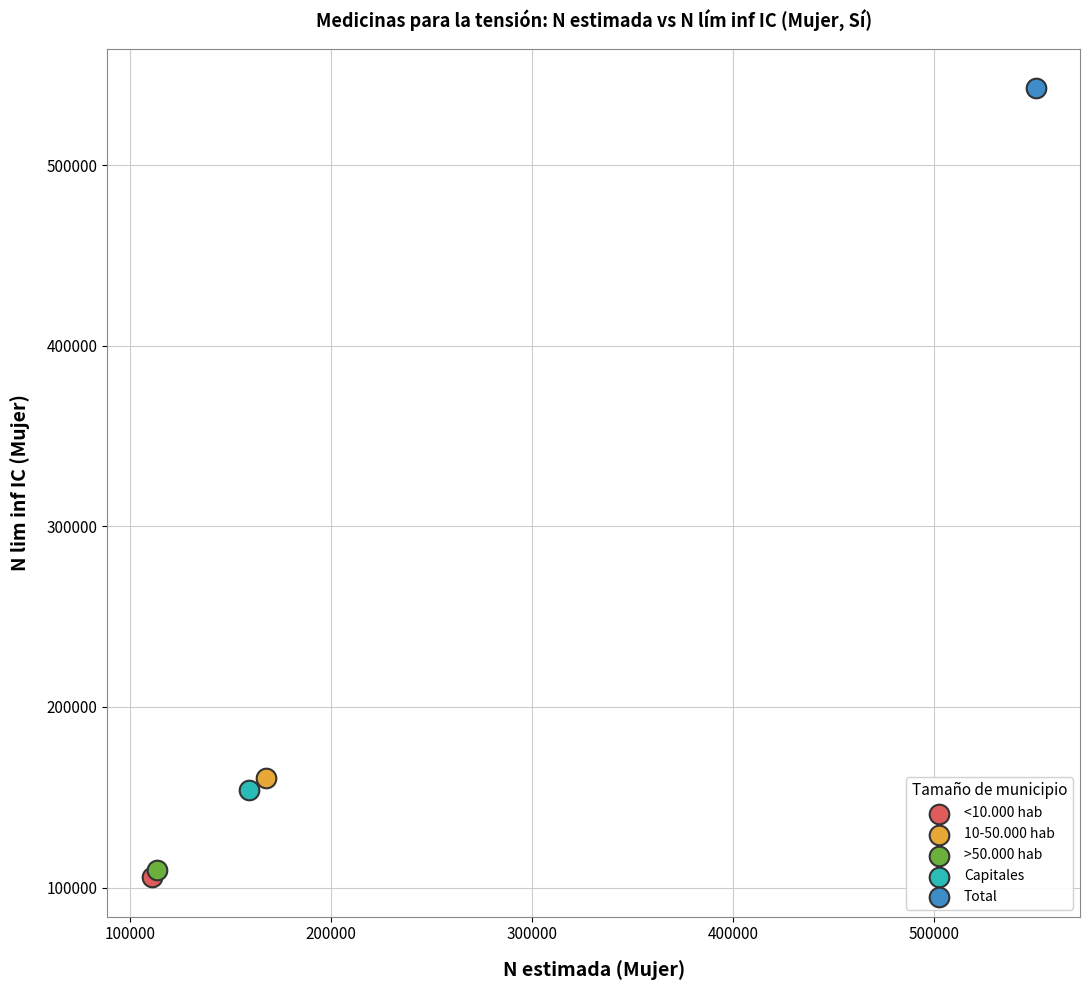

What are all the series names shown in the legend?

<10.000 hab, 10-50.000 hab, >50.000 hab, Capitales, Total